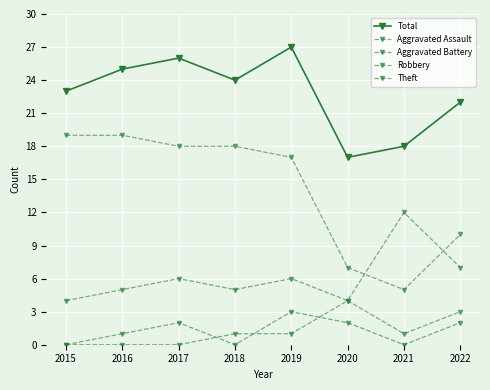

How many interior local valleys does the Robbery series have?

2